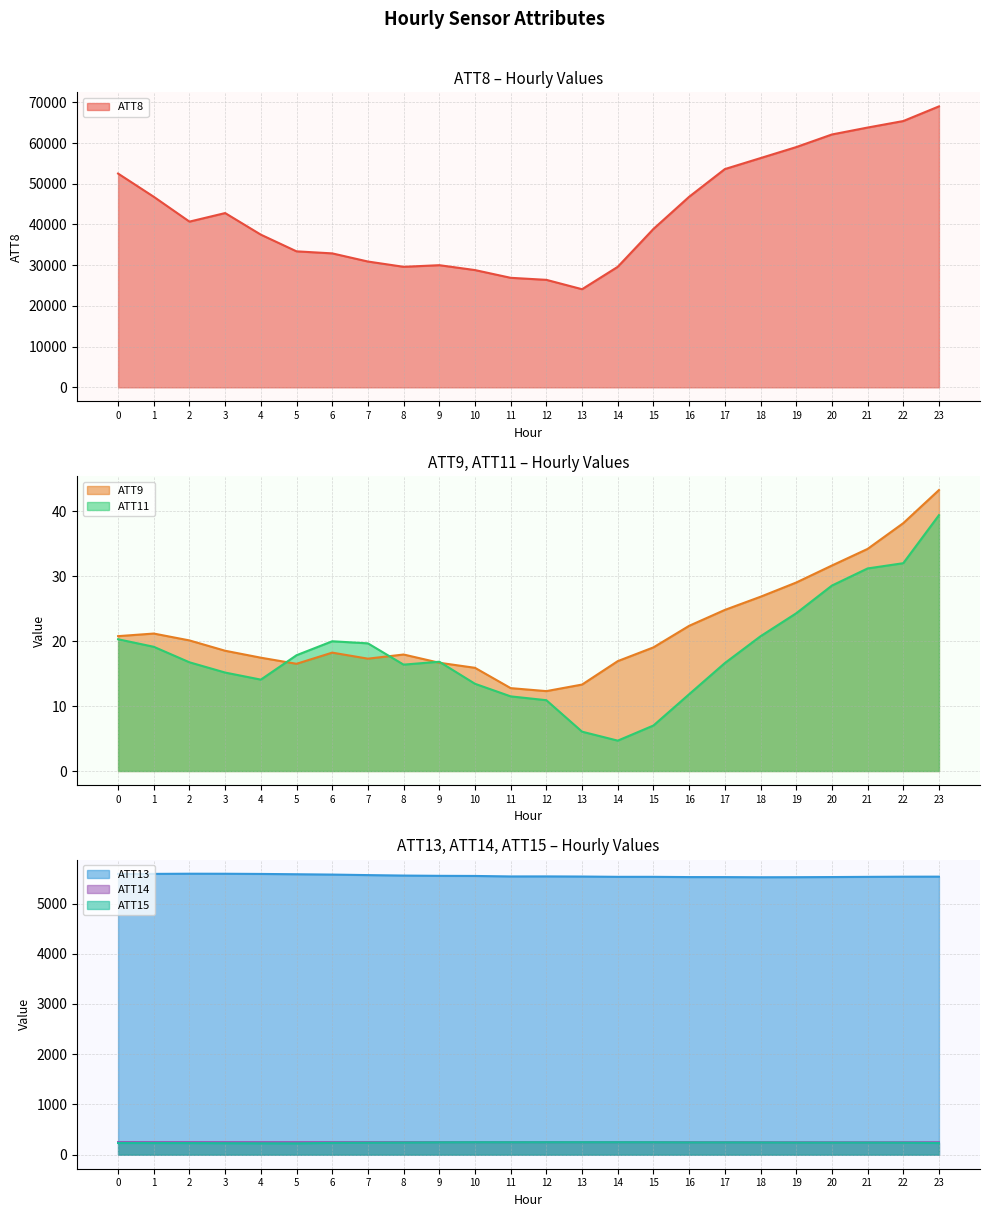

How many values in the ATT9 series exceed 19?

12